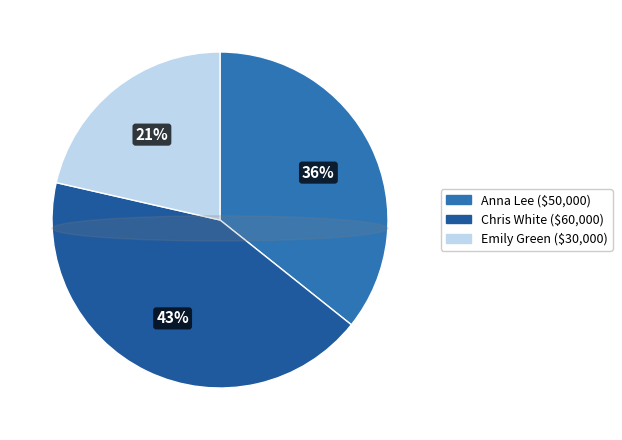

Rank the categories by value from highest to lowest.

Chris White, Anna Lee, Emily Green